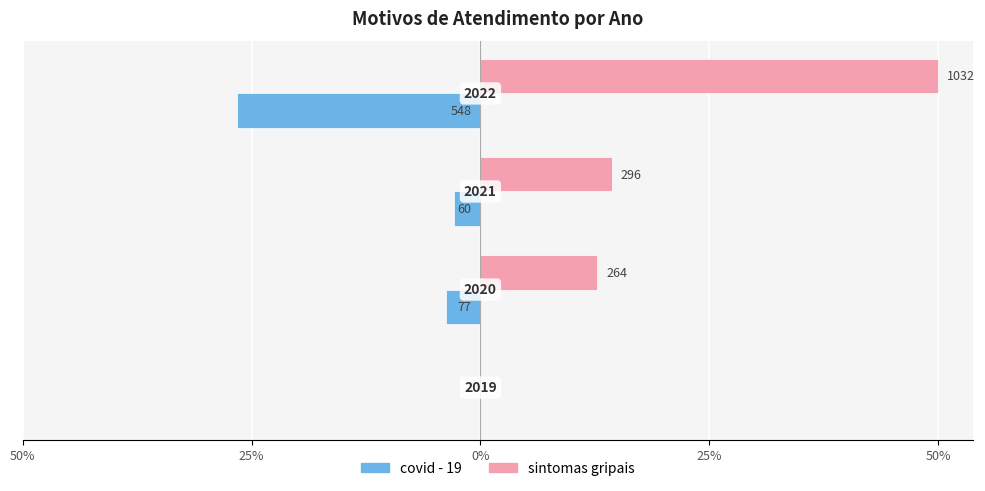

What are all the series names shown in the legend?

covid - 19, sintomas gripais